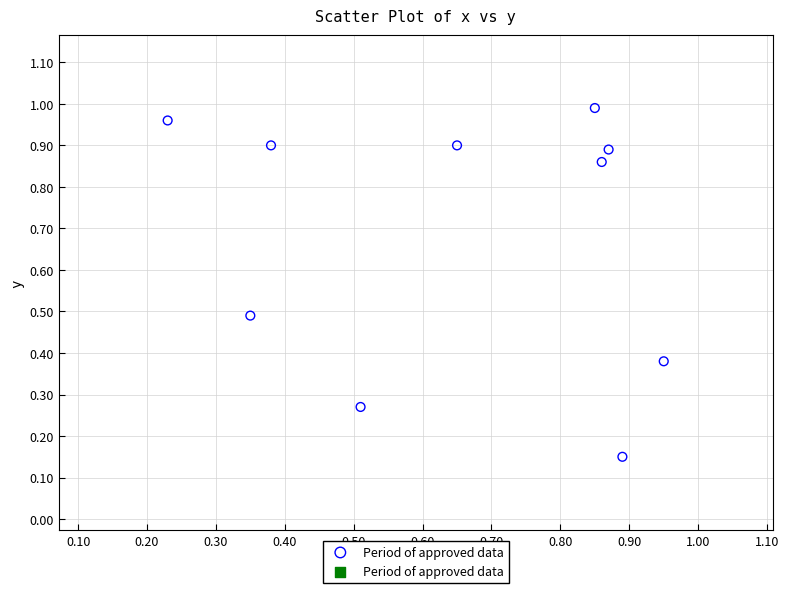

What is the range of X values (max minus min)?

0.7